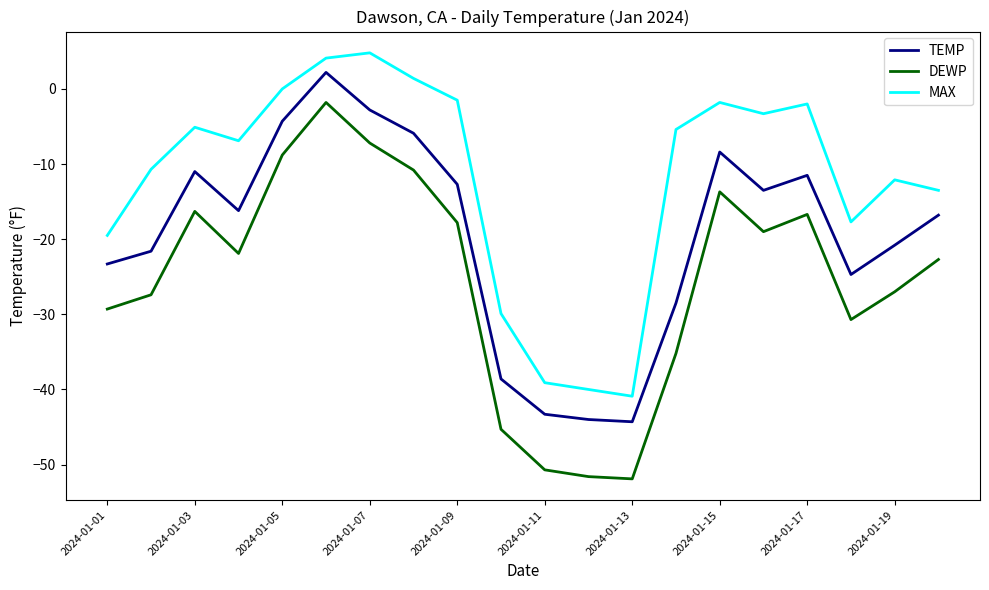

Does the chart display data point markers on the line(s)?

No